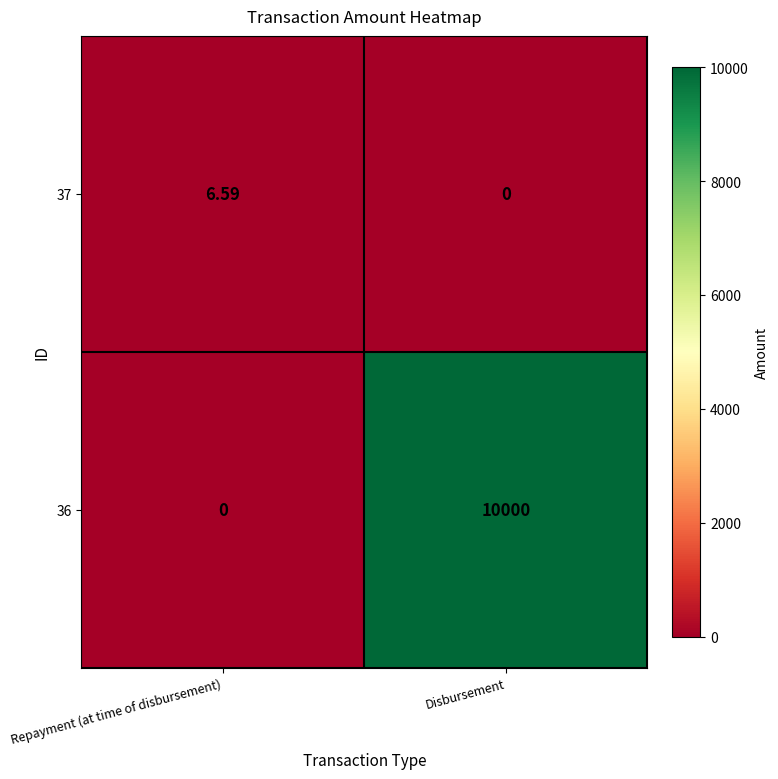

At which category is the sum across all series the highest?

Disbursement